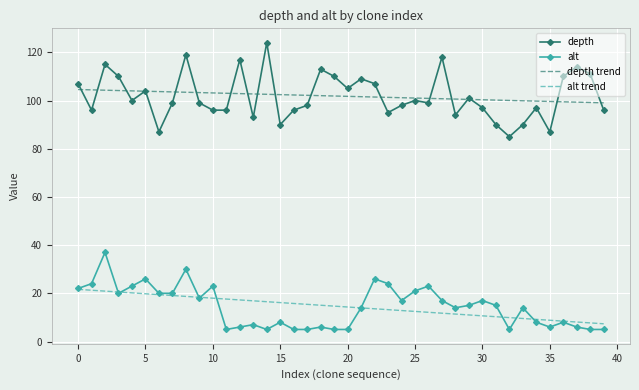

What is the maximum value for alt trend?

21.6